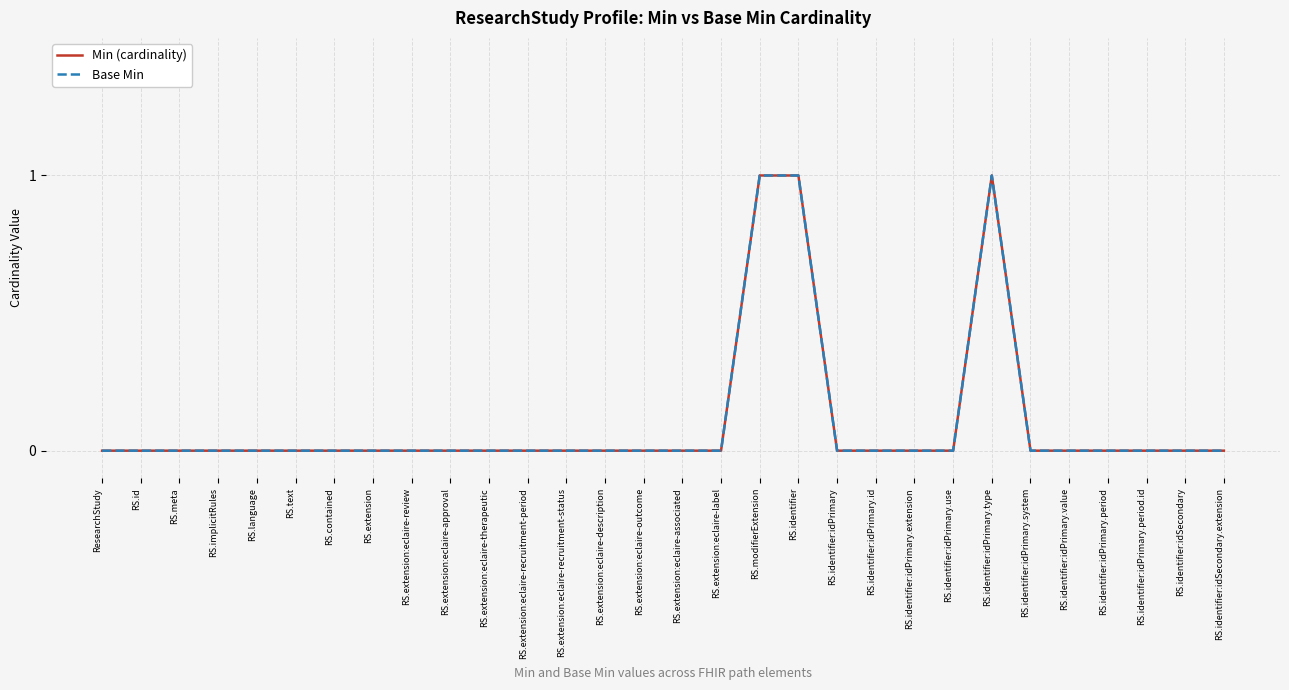

True or false: Min (cardinality) and Base Min cross at least once.

False